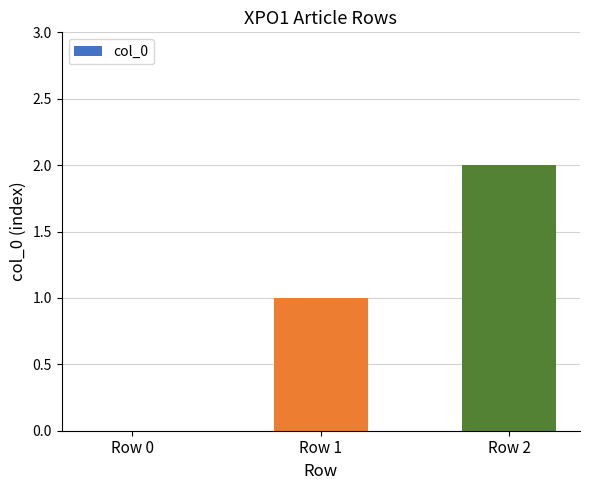

What is the sum of all values?

3